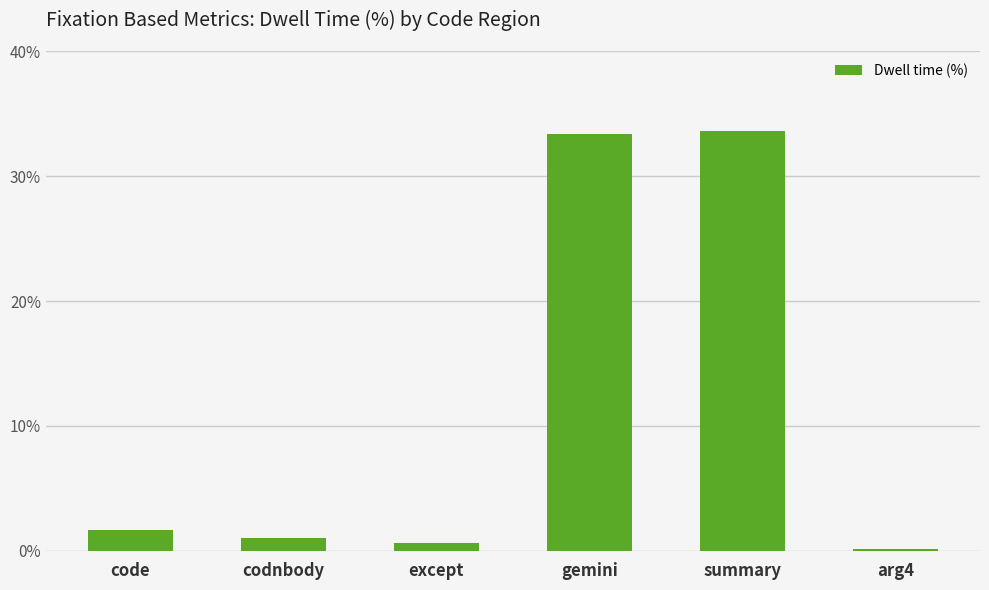

How many bars are there in total?

6